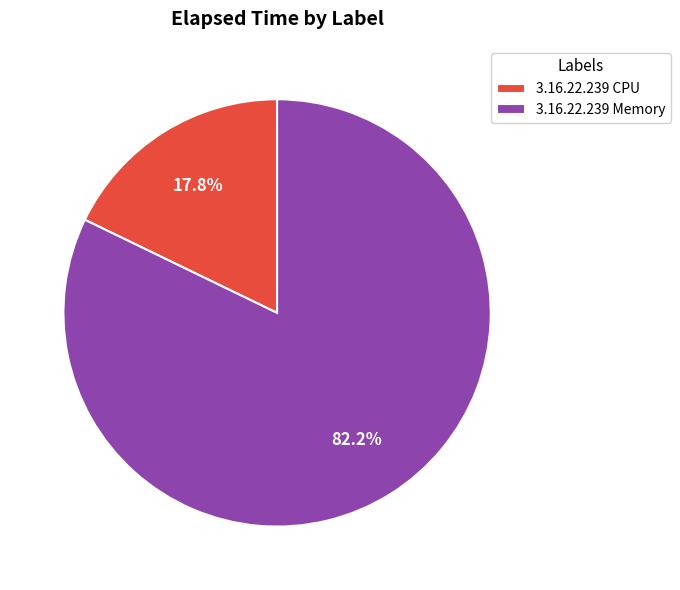

Is there any slice that represents more than half of the pie?

Yes